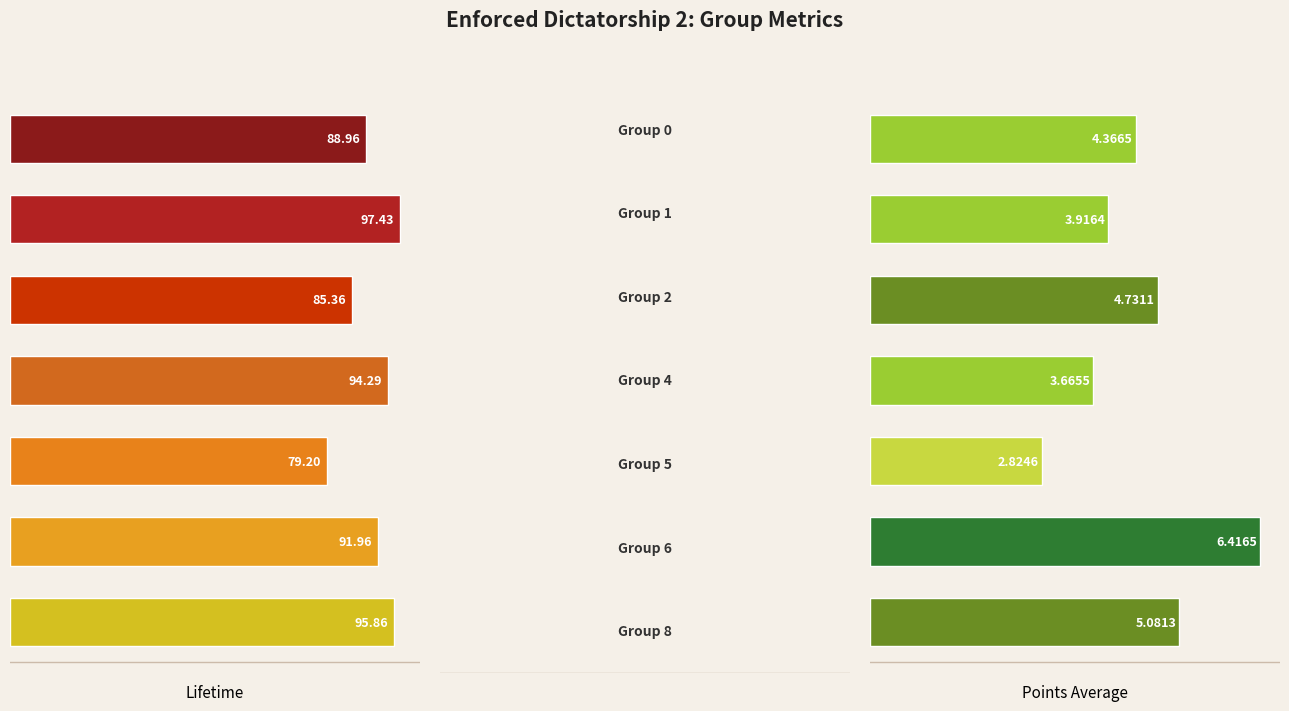

At how many categories does at least one series exceed 49?

7